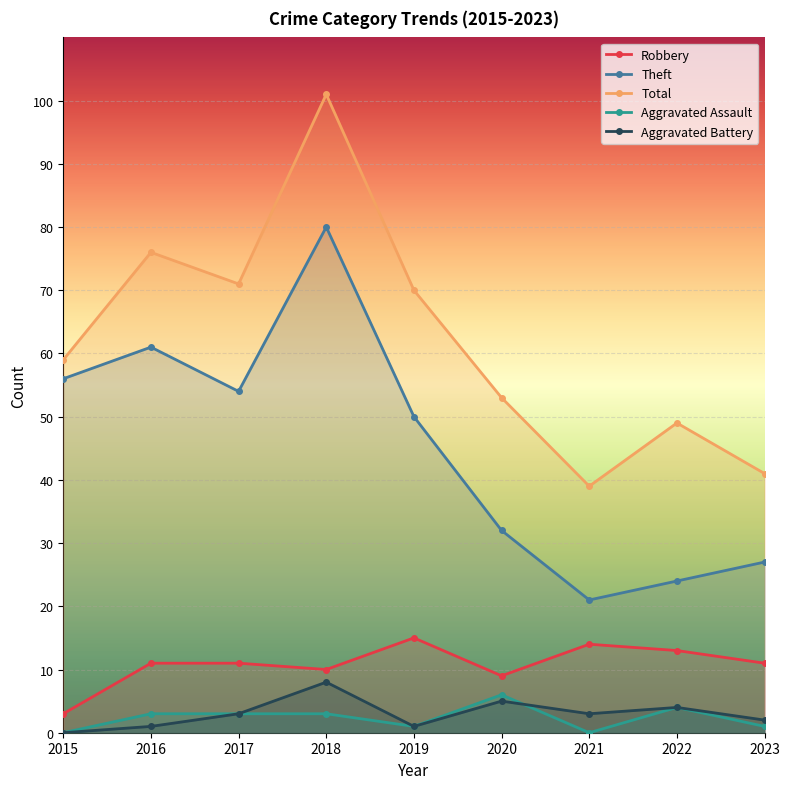

What is the difference between the maximum and minimum values in the Aggravated Assault series?

6